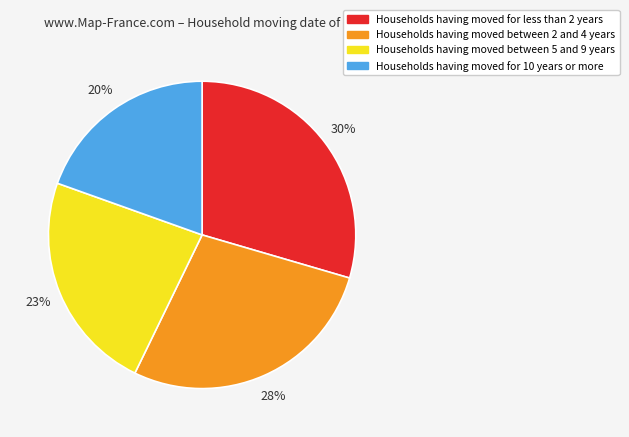

The Households having moved between 5 and 9 years slice represents 16% of the pie. True or false?

False